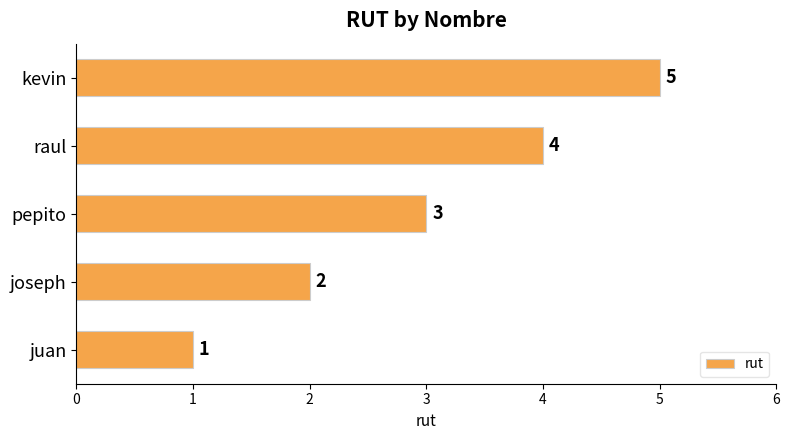

What is the ratio of the value at raul to the value at juan?

4.0